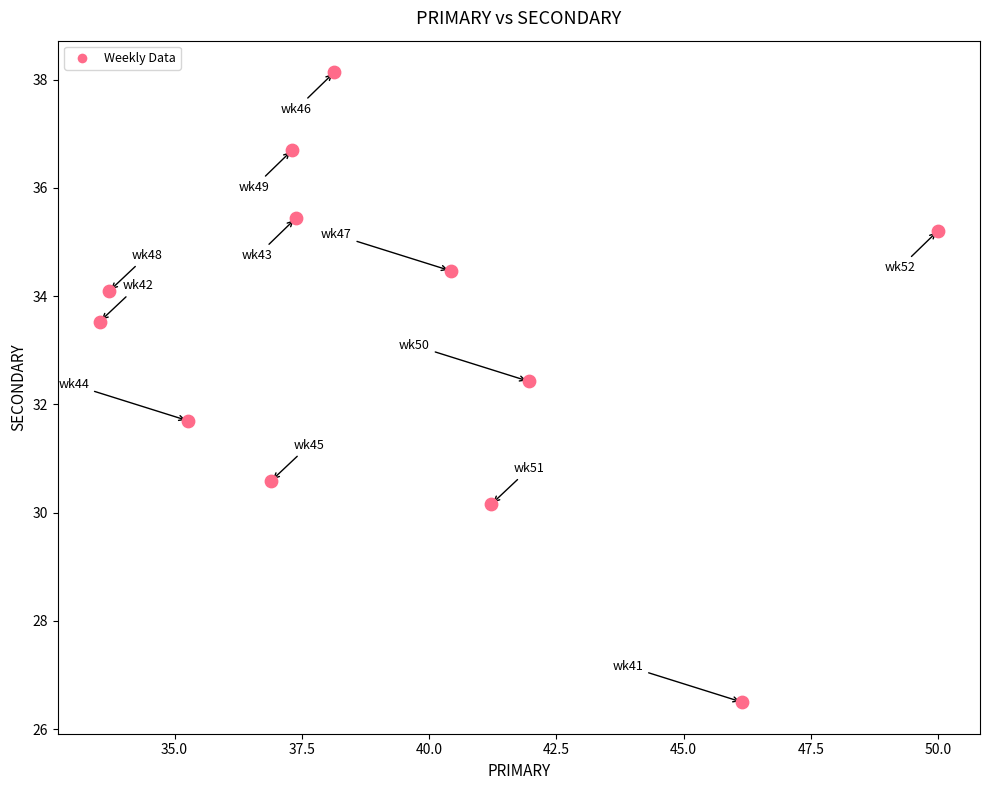

What is the range of X values (max minus min)?

16.5